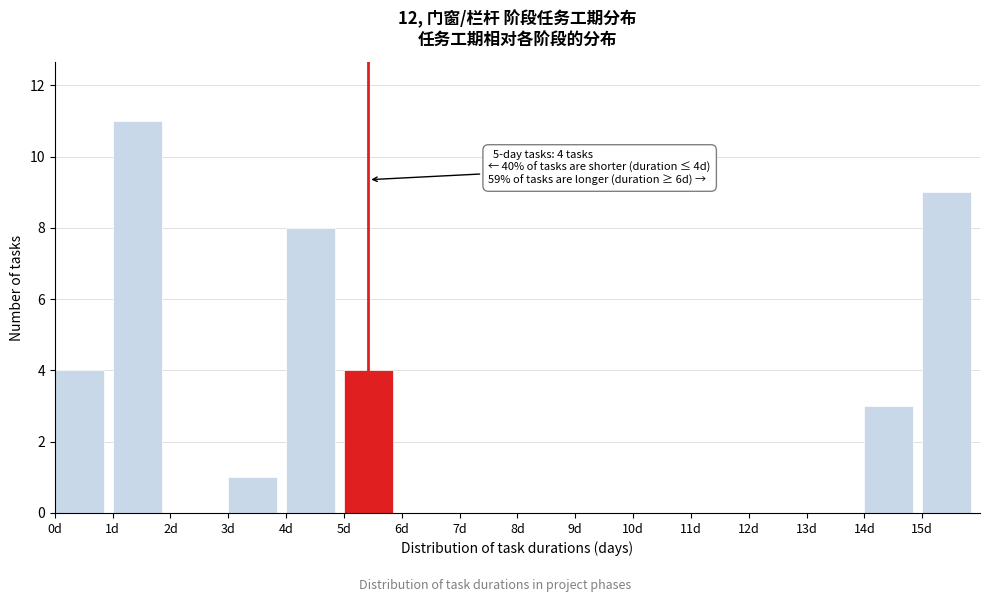

Over which range of the x-axis is the bar tallest?

1 to 2